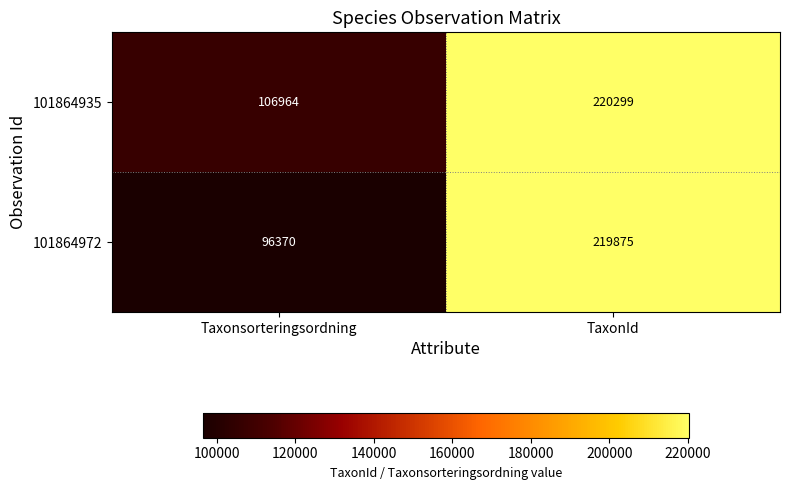

Count the number of categories in the chart.

2